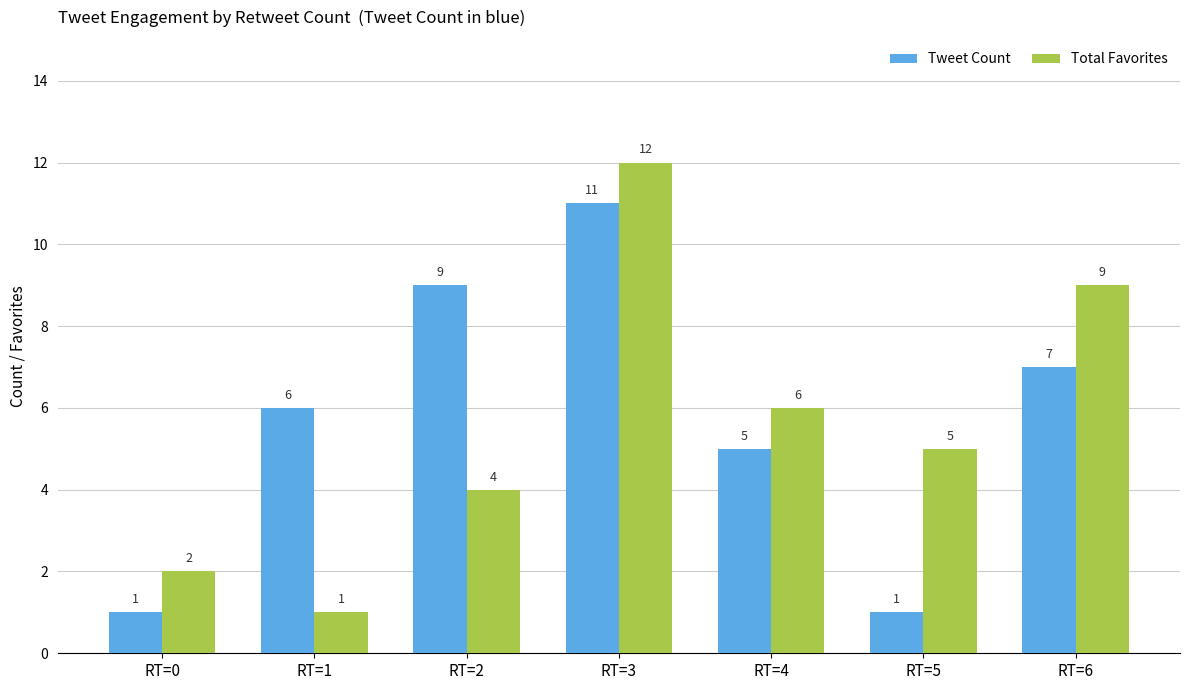

List the series in order of their peak value, highest first.

Total Favorites, Tweet Count